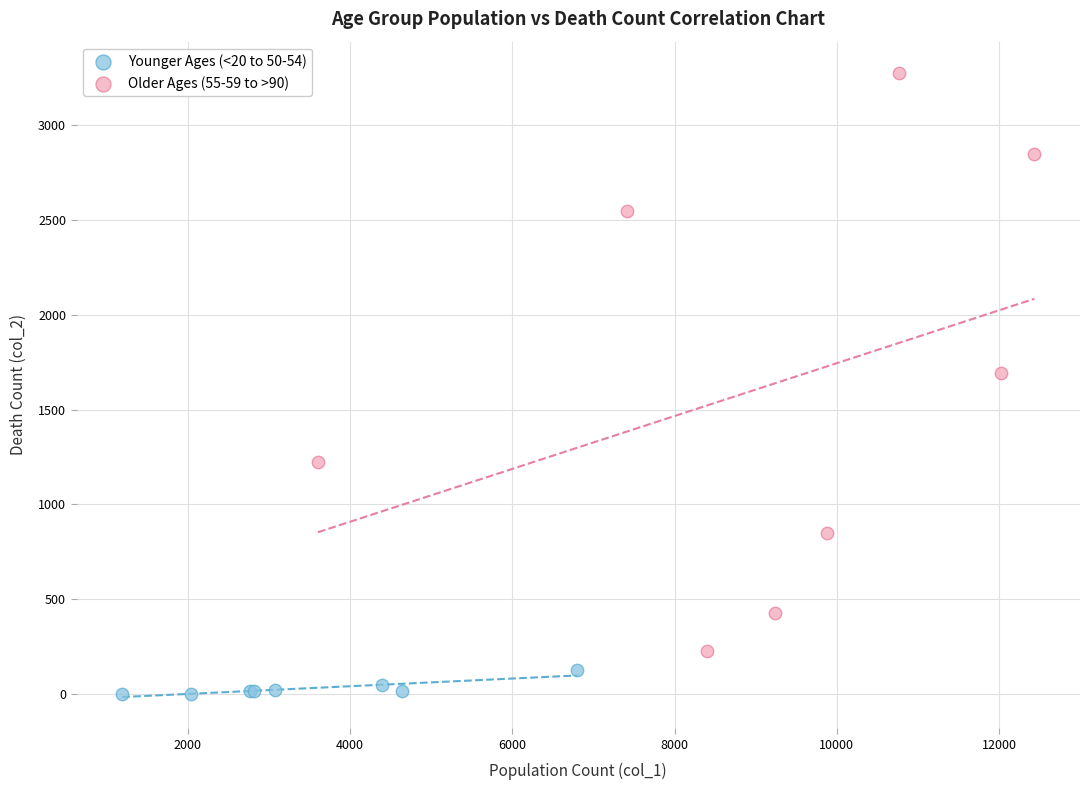

Which series has the largest Y range (max minus min)?

Older Ages (55-59 to >90)